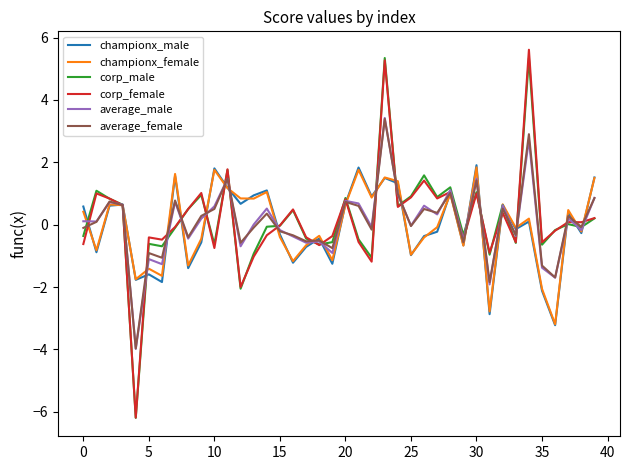

What is the smallest value displayed?

-6.2